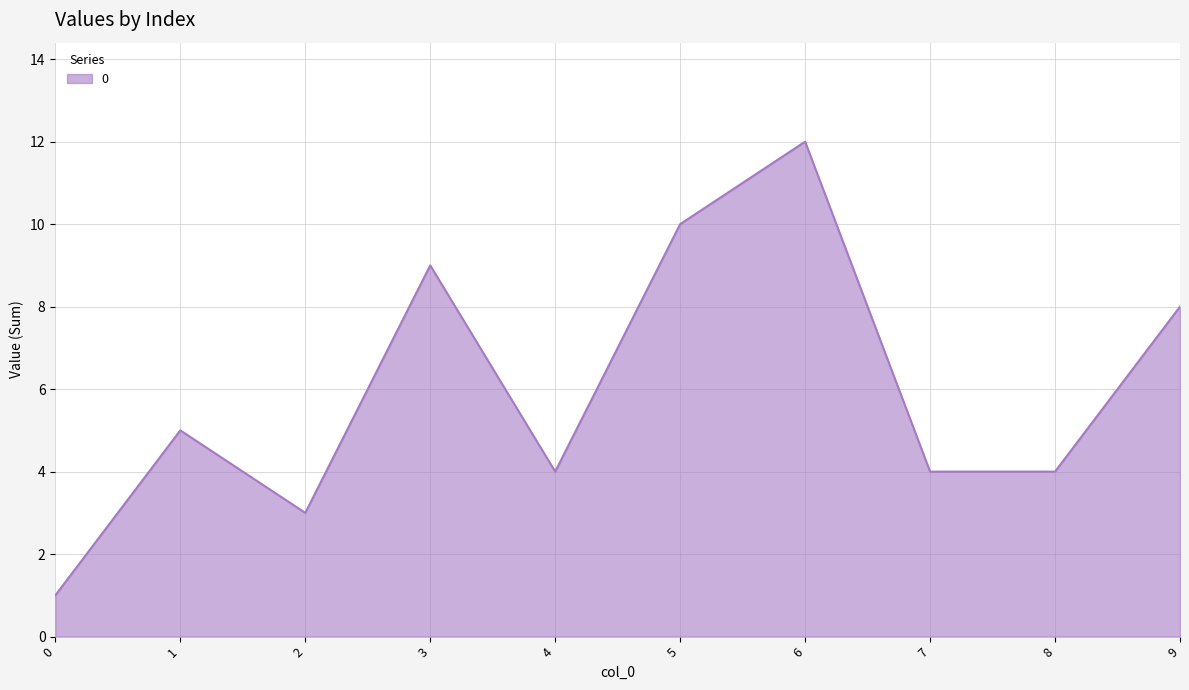

Reading left to right, extract all data points from this chart.

1	5	3	9	4	10	12	4	4	8